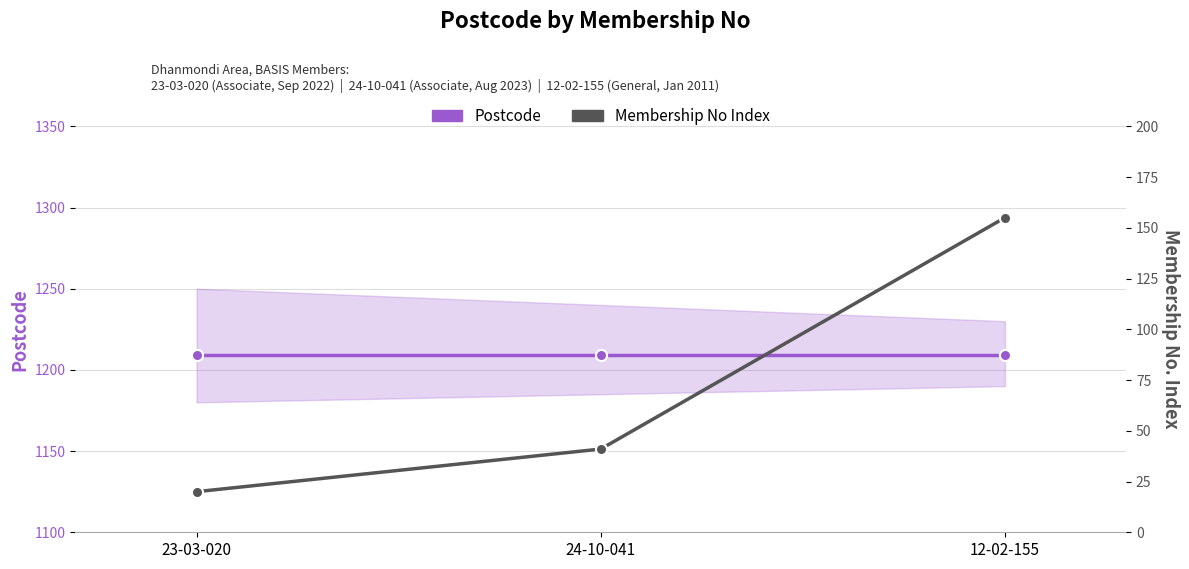

Reading left to right, what are all the values shown in this chart?

Postcode: 1209	1209	1209
Membership No Index: 20	41	155